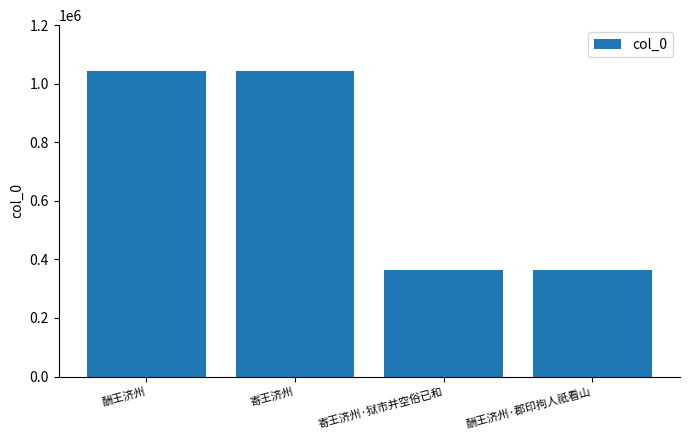

Between 寄王济州·狱市并空俗已和 and 寄王济州, which is larger?

寄王济州